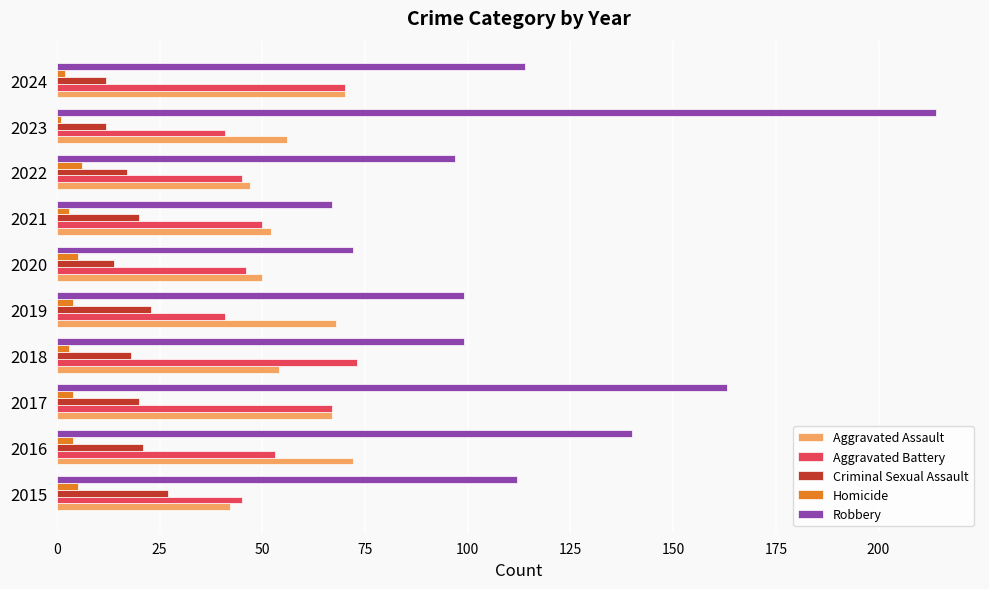

Rank the series at 2018 from highest to lowest value.

Robbery, Aggravated Battery, Aggravated Assault, Criminal Sexual Assault, Homicide